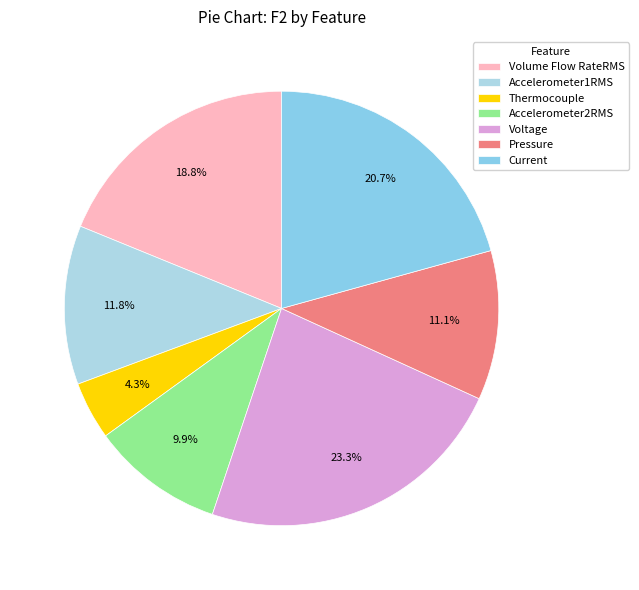

To the nearest percent, what is the average slice percentage?

14%